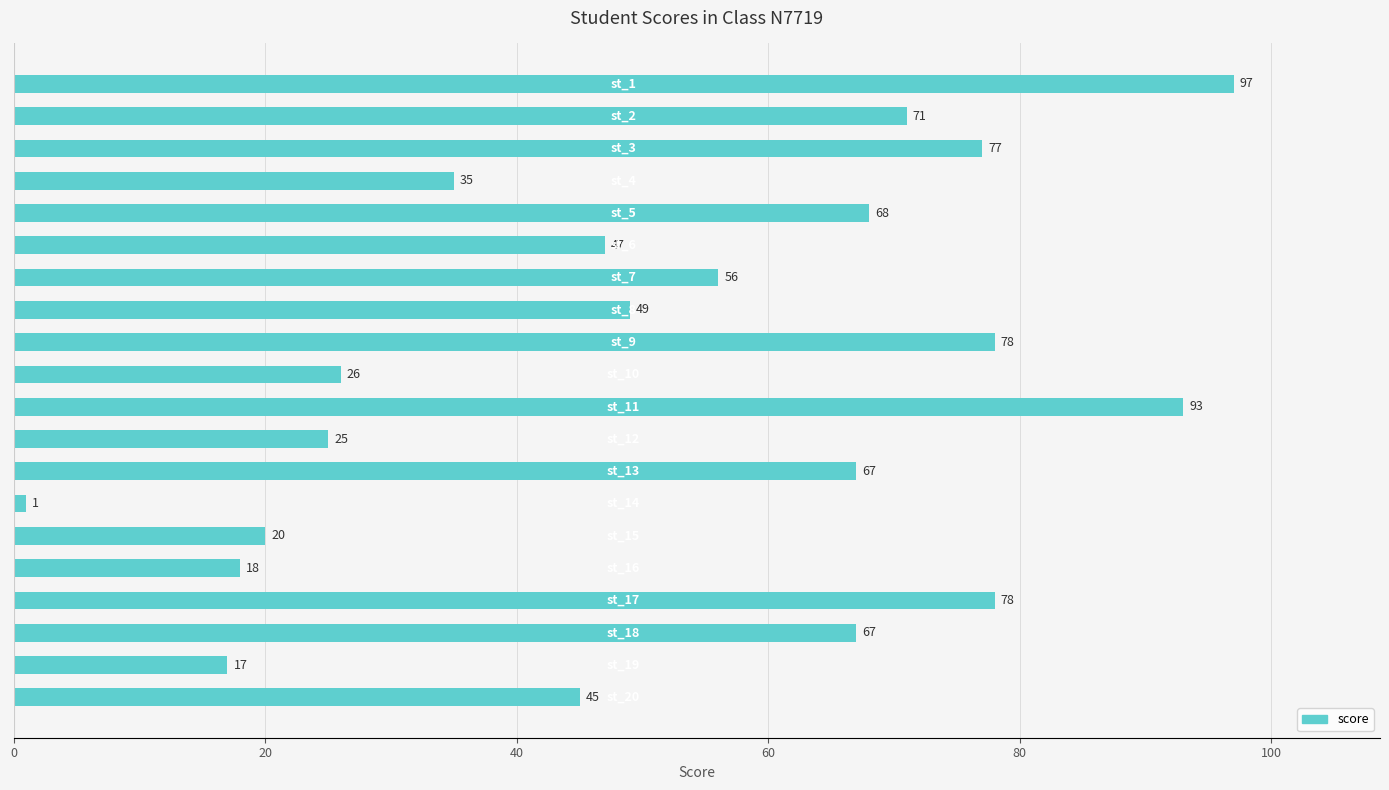

What is the value of the 19th bar from the top?

17